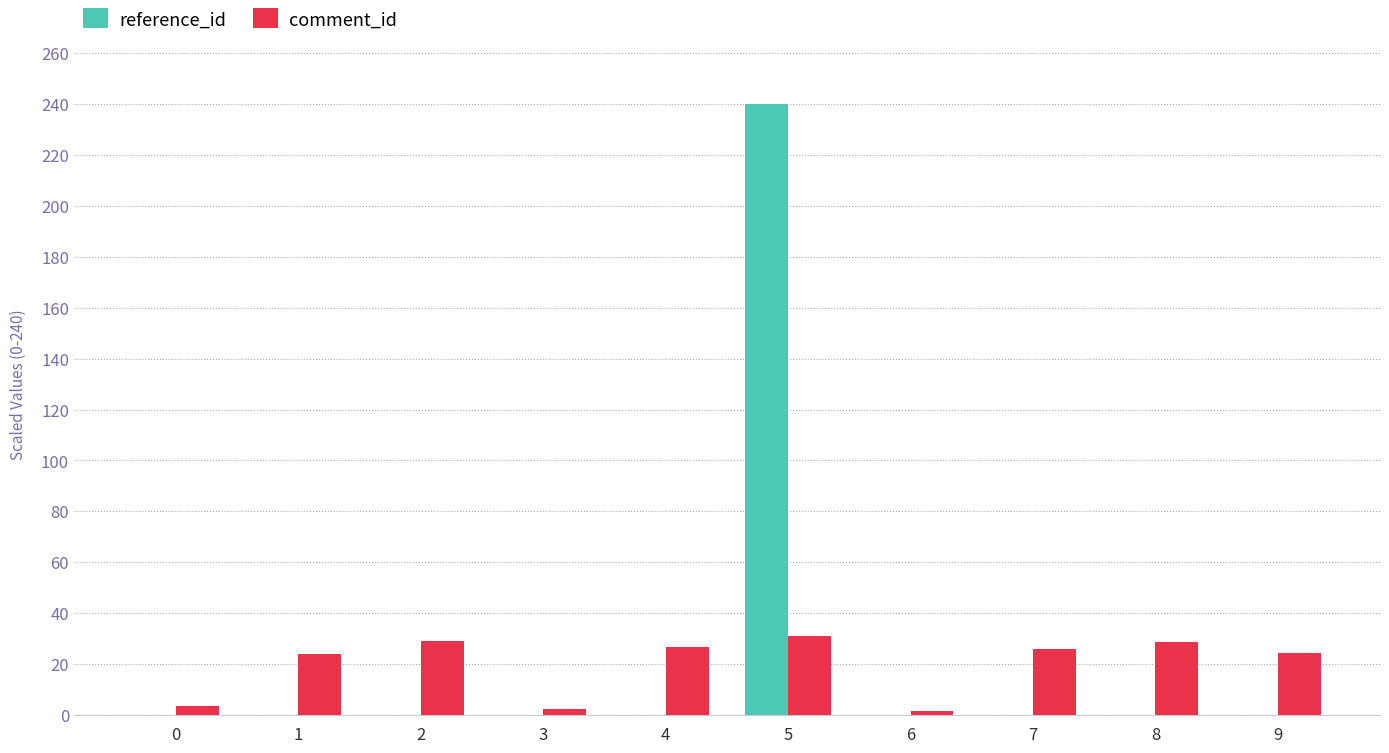

What is the maximum value shown in the chart?

240.0